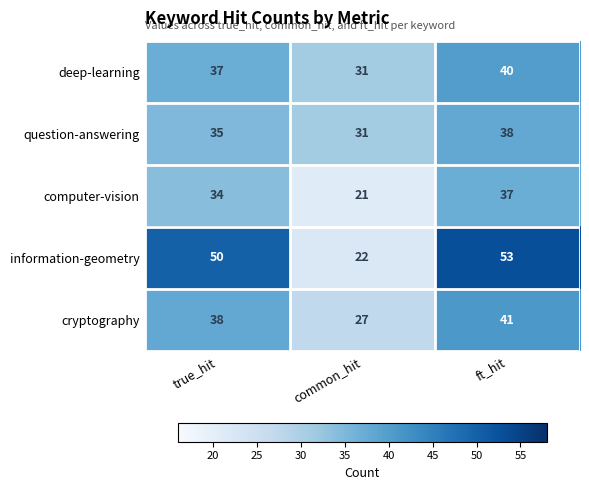

At how many categories does at least one series exceed 33?

2